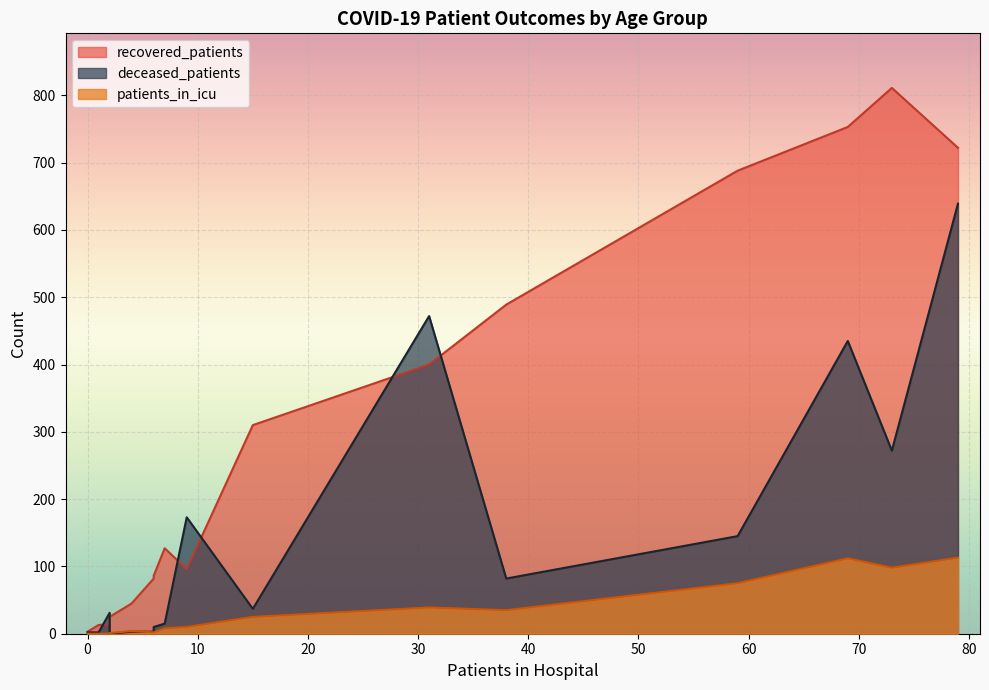

True or false: recovered_patients has a value of 212 at 75 - 79.

False